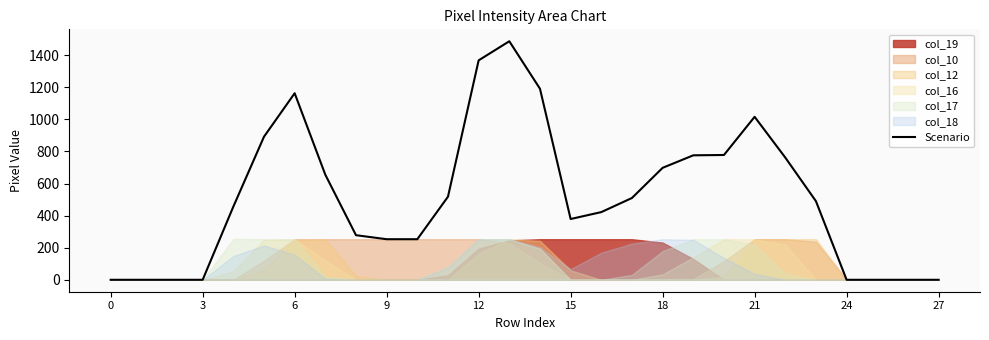

Reading left to right, extract all data points from this chart.

0	0	0	0	456	892	1163	655	278	253	253	518	1368	1487	1191	379	422	510	698	776	778	1016	762	490	0	0	0	0